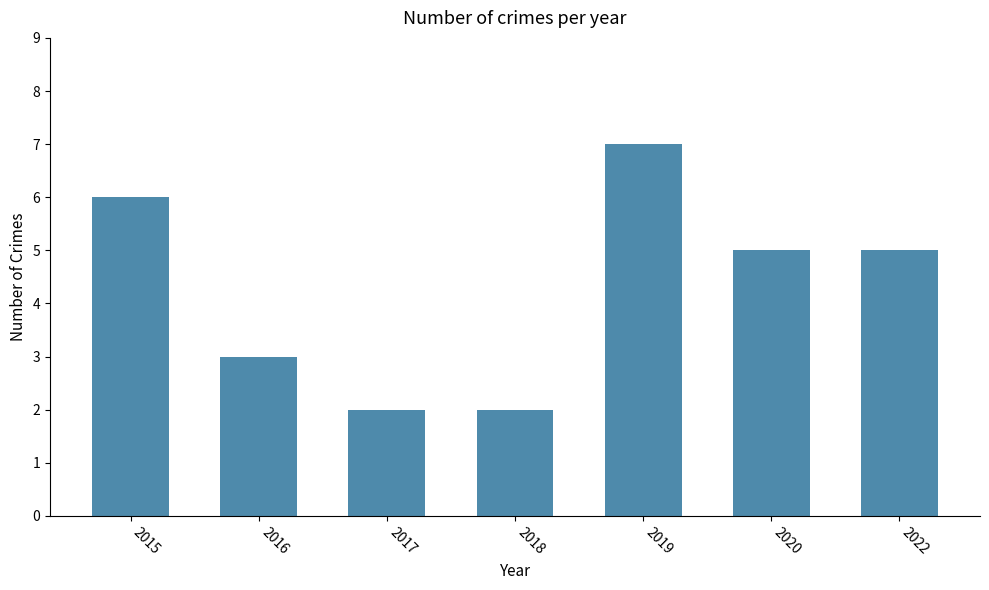

What is the greatest value displayed?

7